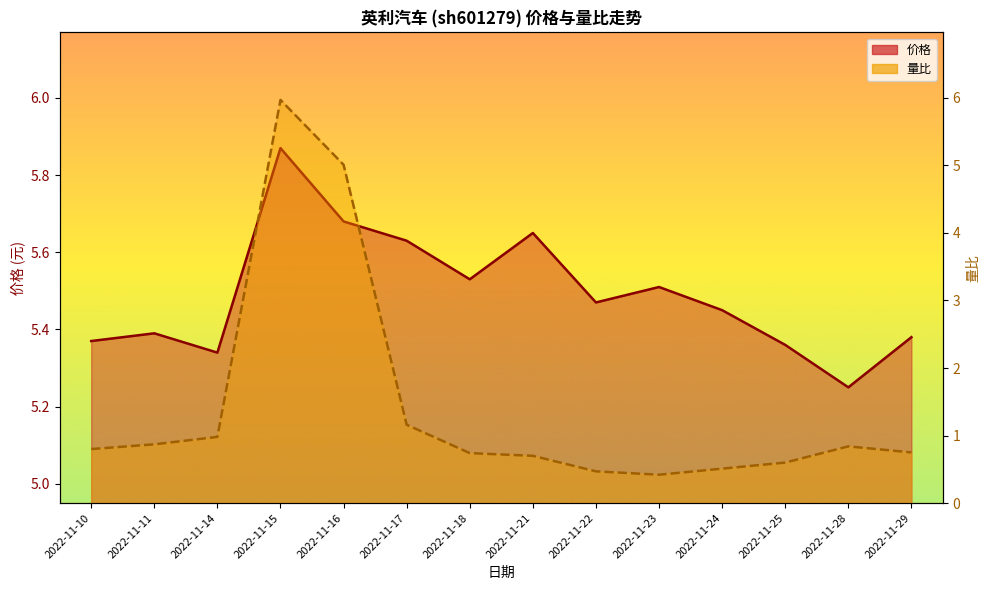

The 量比 series shows 0.8 at 2022-11-10. True or false?

True